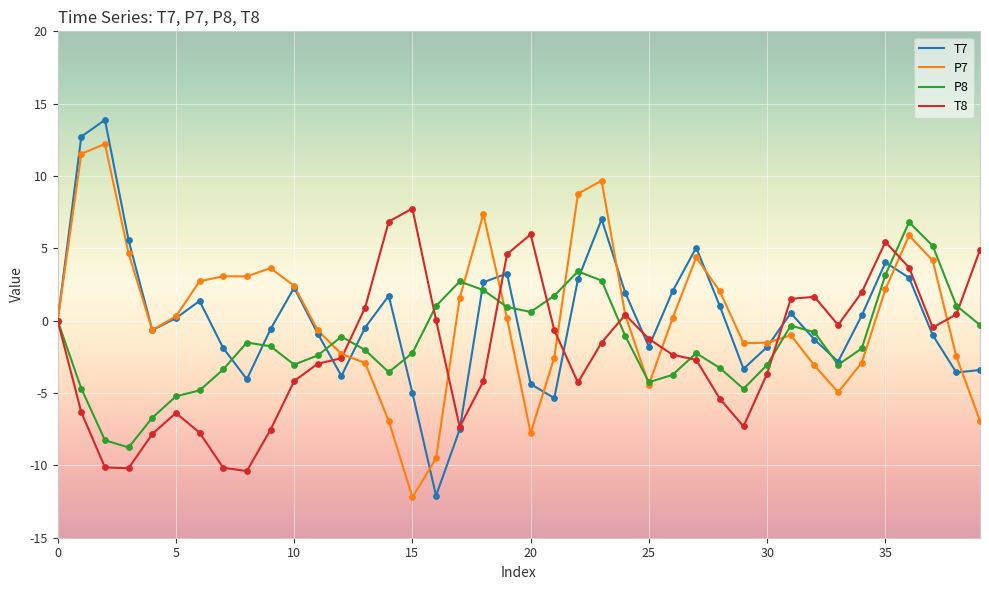

What is the maximum value for T7?

13.9